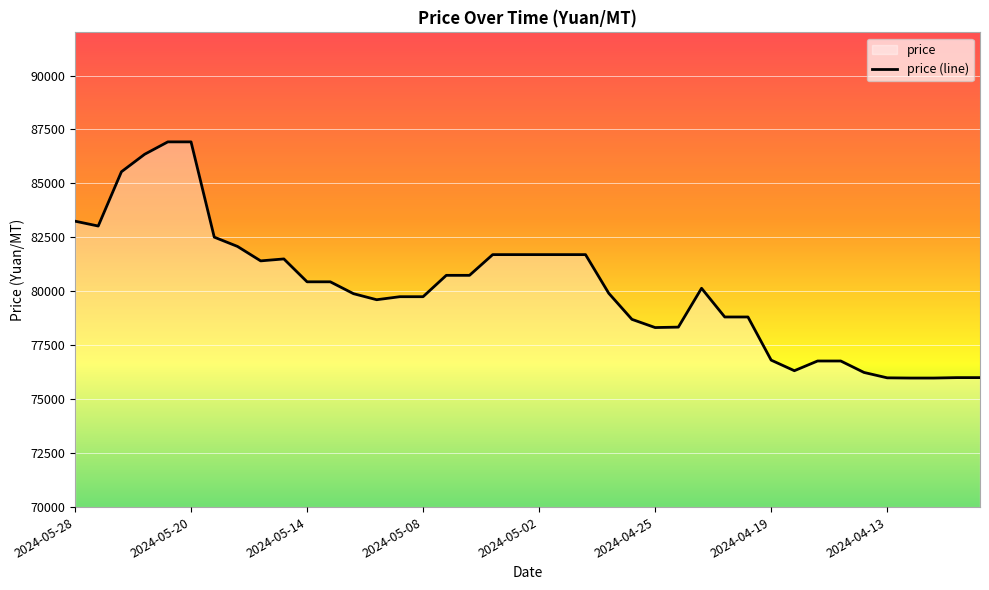

What is the difference between the values at 2024-04-11 and 2024-04-19?

810